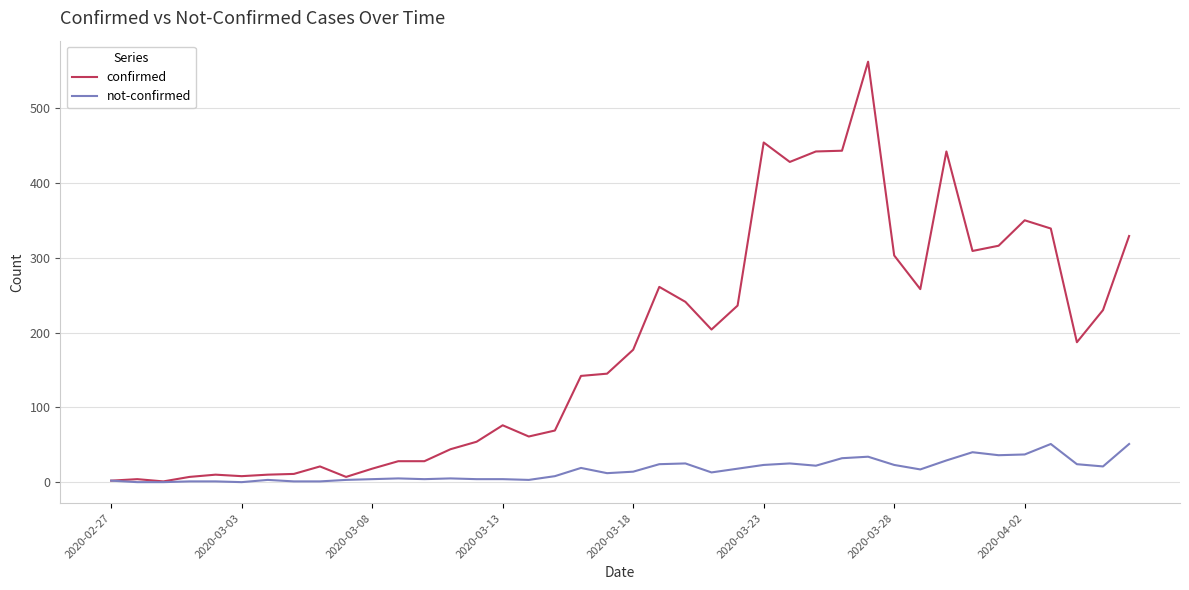

What is the maximum value shown in the chart?

562